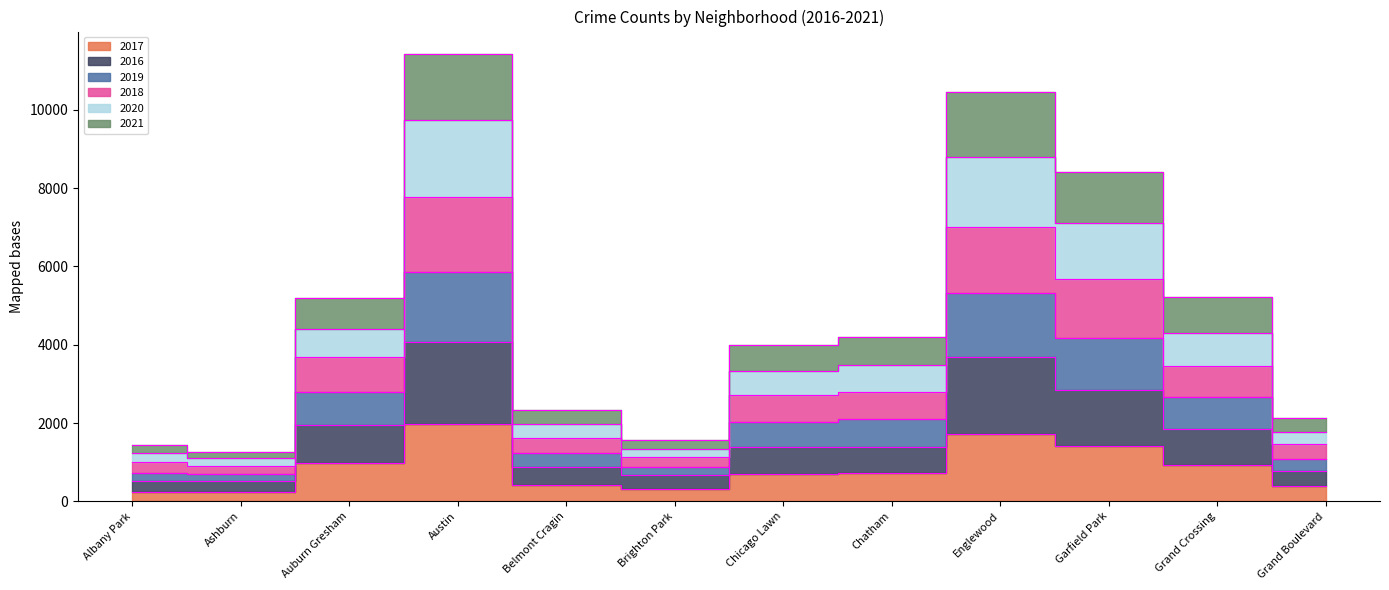

What is the label of the 12th point from the right?

Albany Park